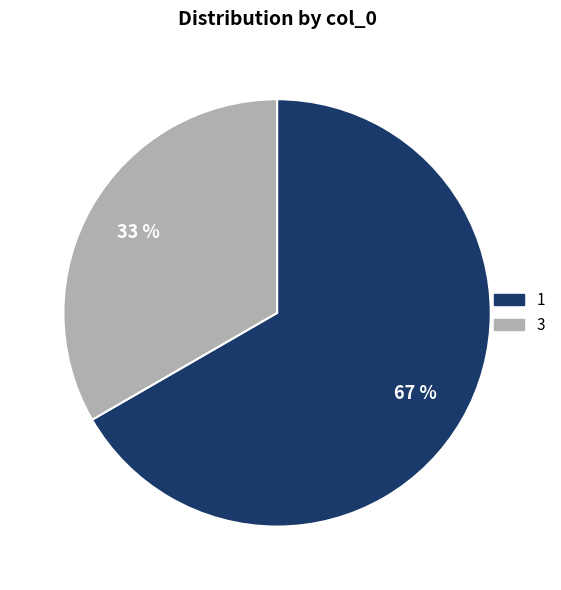

Approximately how many times larger is the value at 1 compared to 3?

2.0